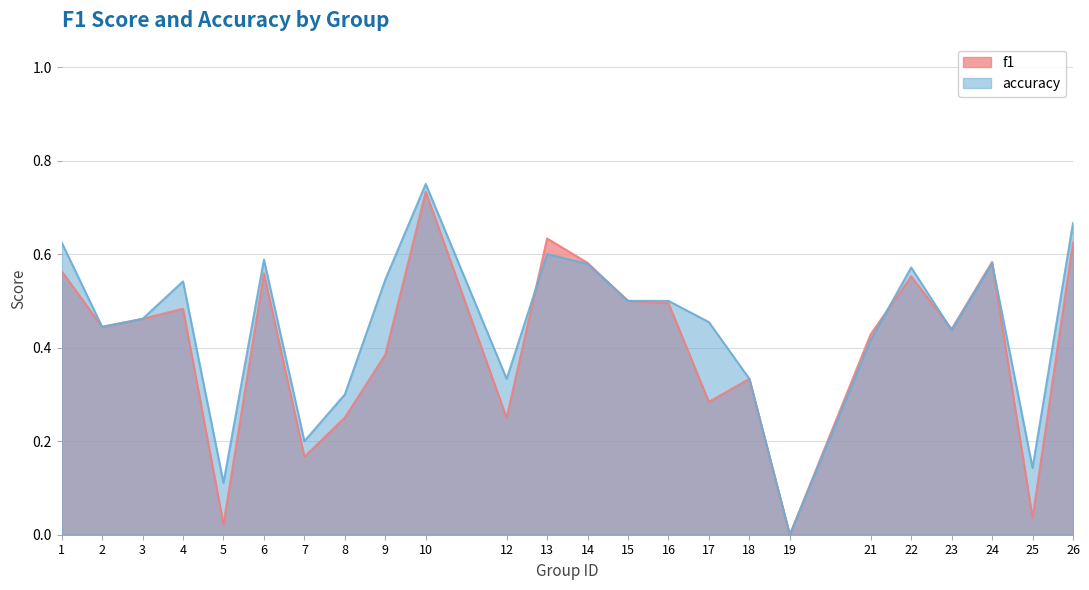

Reading left to right, list all the values displayed in this chart.

f1: 0.6	0.4	0.5	0.5	0.0	0.6	0.2	0.3	0.4	0.7	0.2	0.6	0.6	0.5	0.5	0.3	0.3	0.0	0.4	0.6	0.4	0.6	0.0	0.6
accuracy: 0.6	0.4	0.5	0.5	0.1	0.6	0.2	0.3	0.5	0.8	0.3	0.6	0.6	0.5	0.5	0.5	0.3	0.0	0.4	0.6	0.4	0.6	0.1	0.7